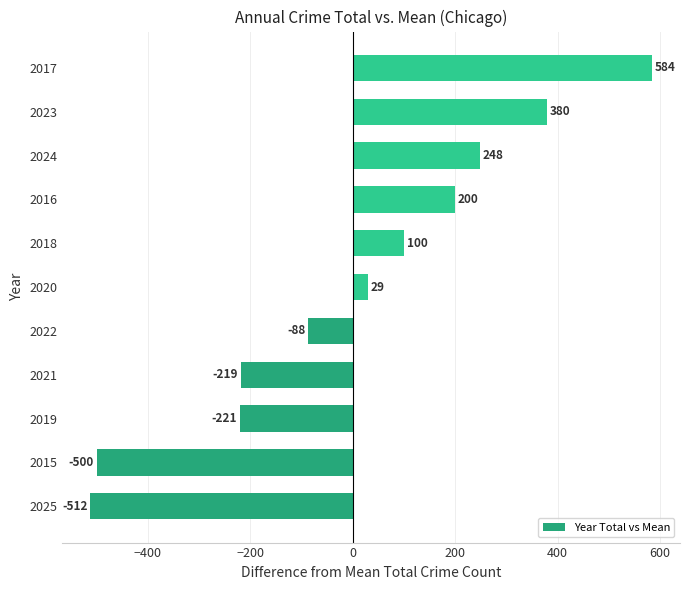

Read the value at 2025.

-512.1